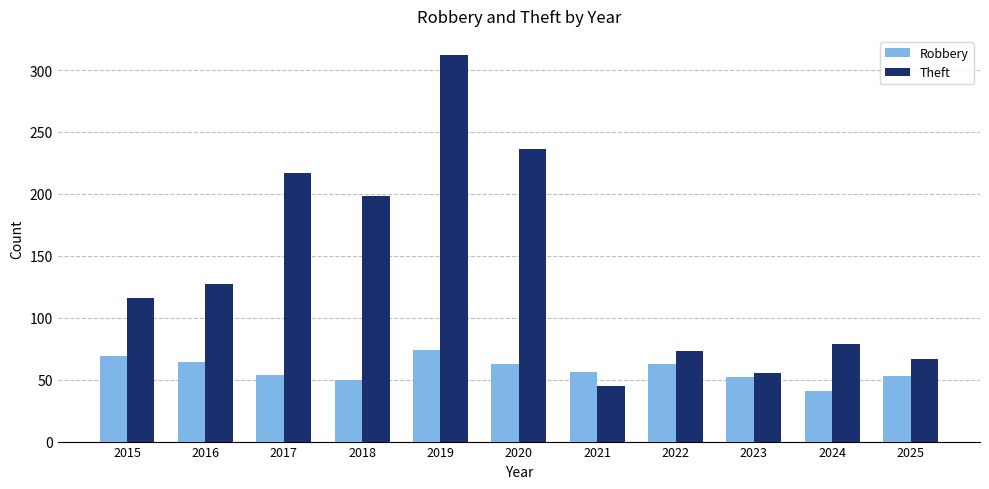

What are all the series names shown in the legend?

Robbery, Theft